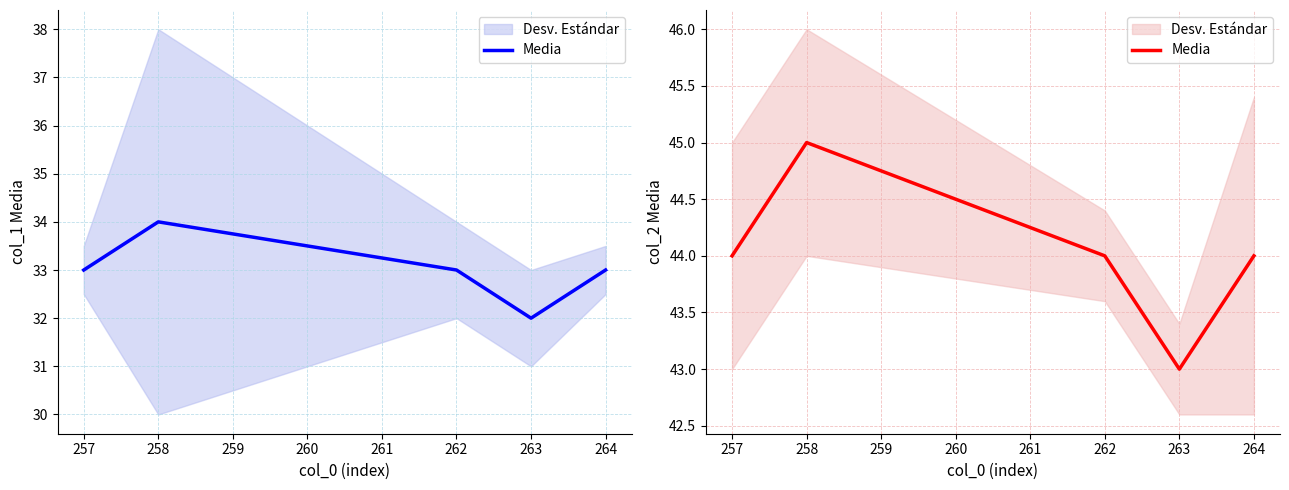

Which has a higher value, 263 or 257?

257